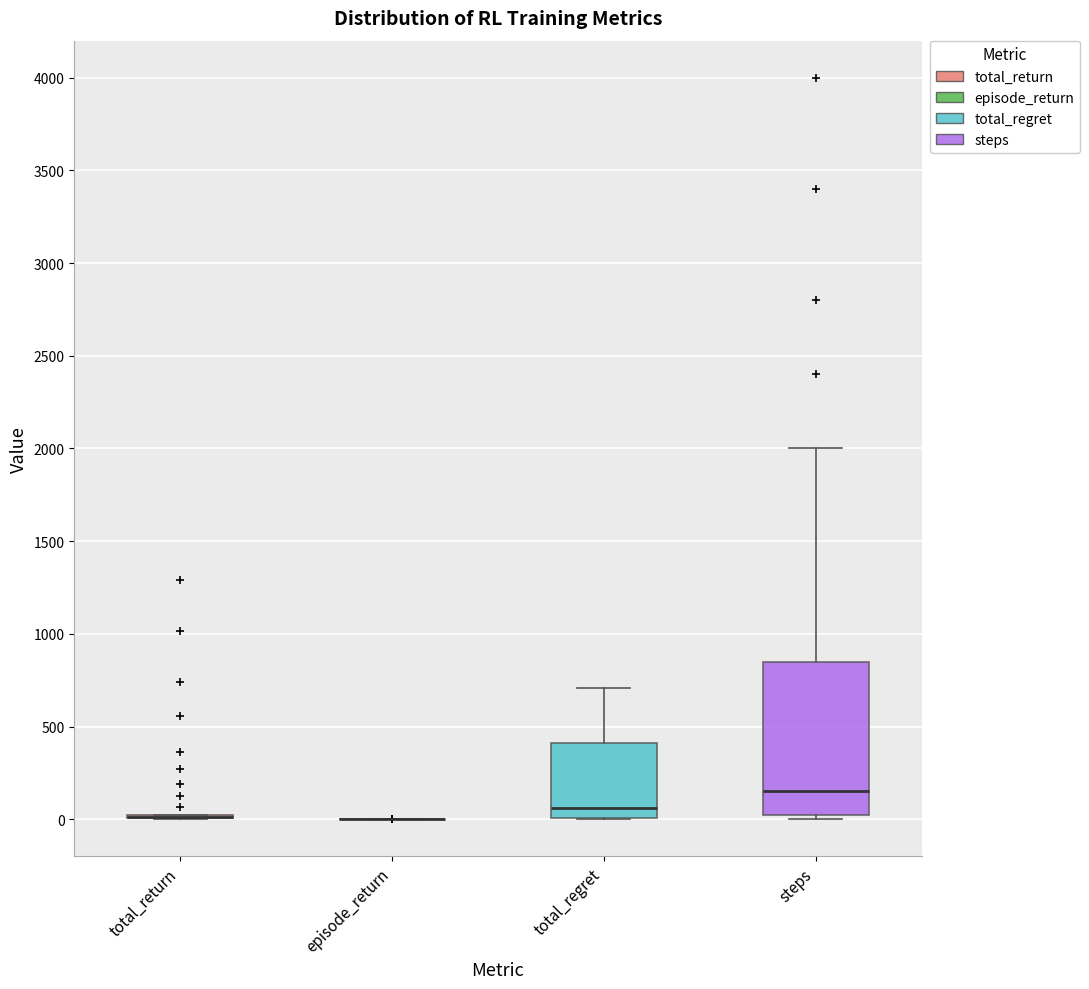

Where is the upper edge of the box for total_regret on the y-axis? The values are not printed on the chart, so give them approximately, as read against the axis.

400